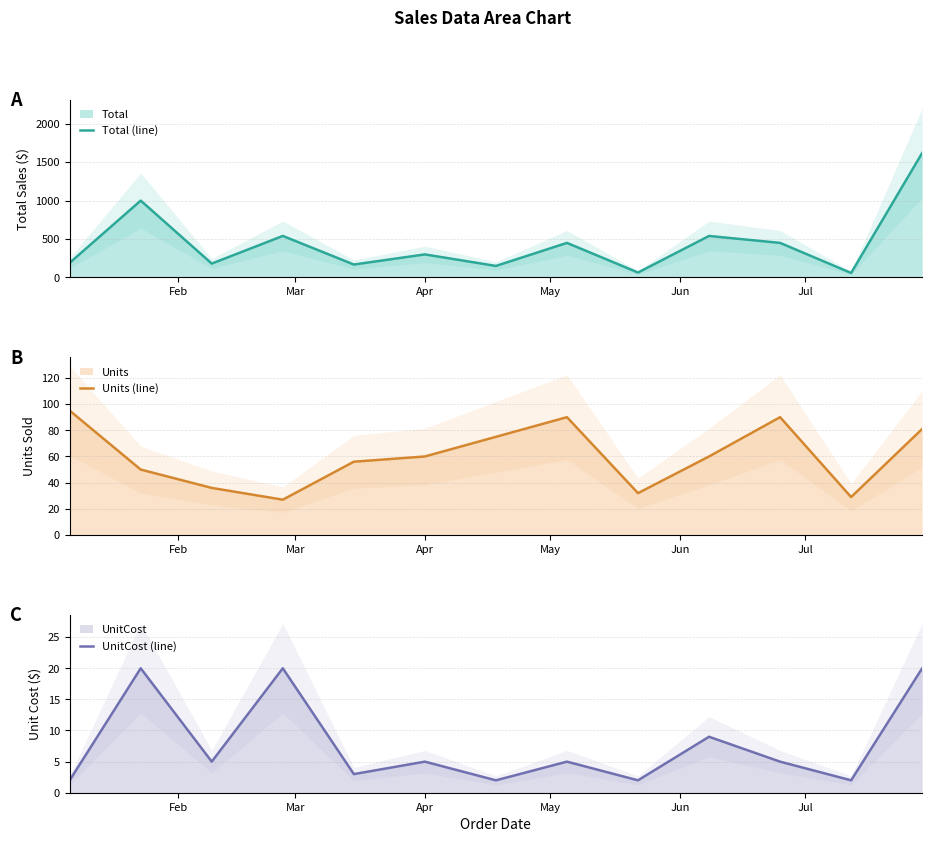

What is the smallest value displayed?

2.0